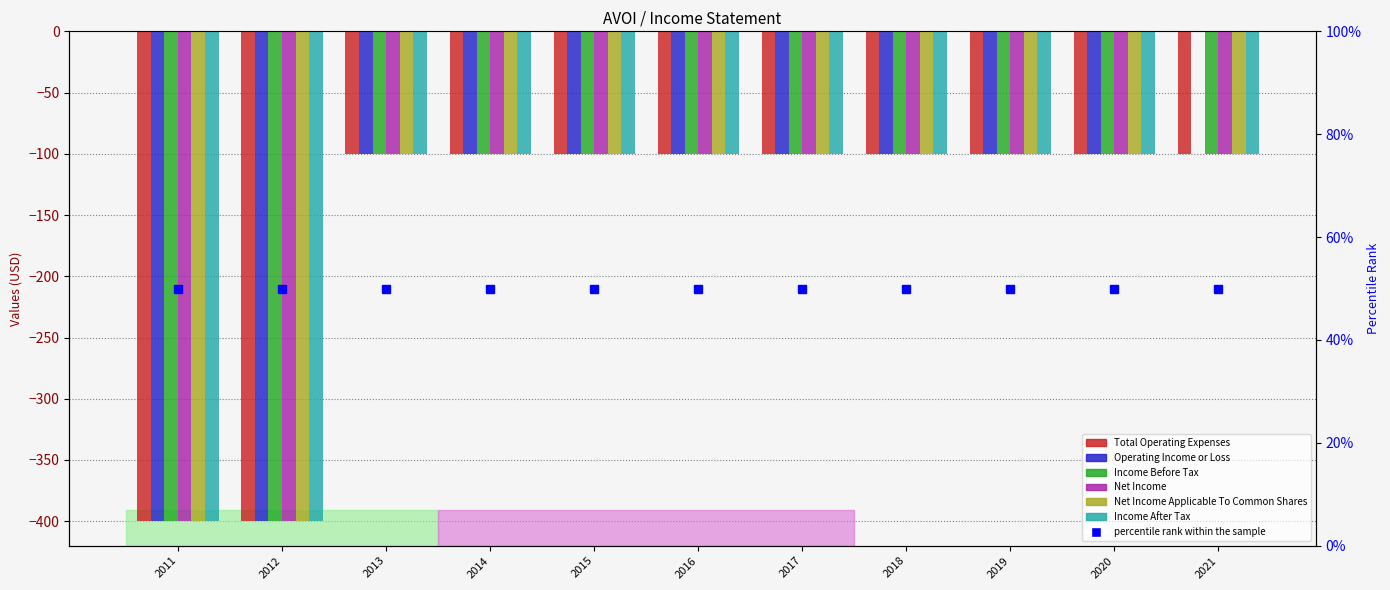

How many bars are there in total?

66